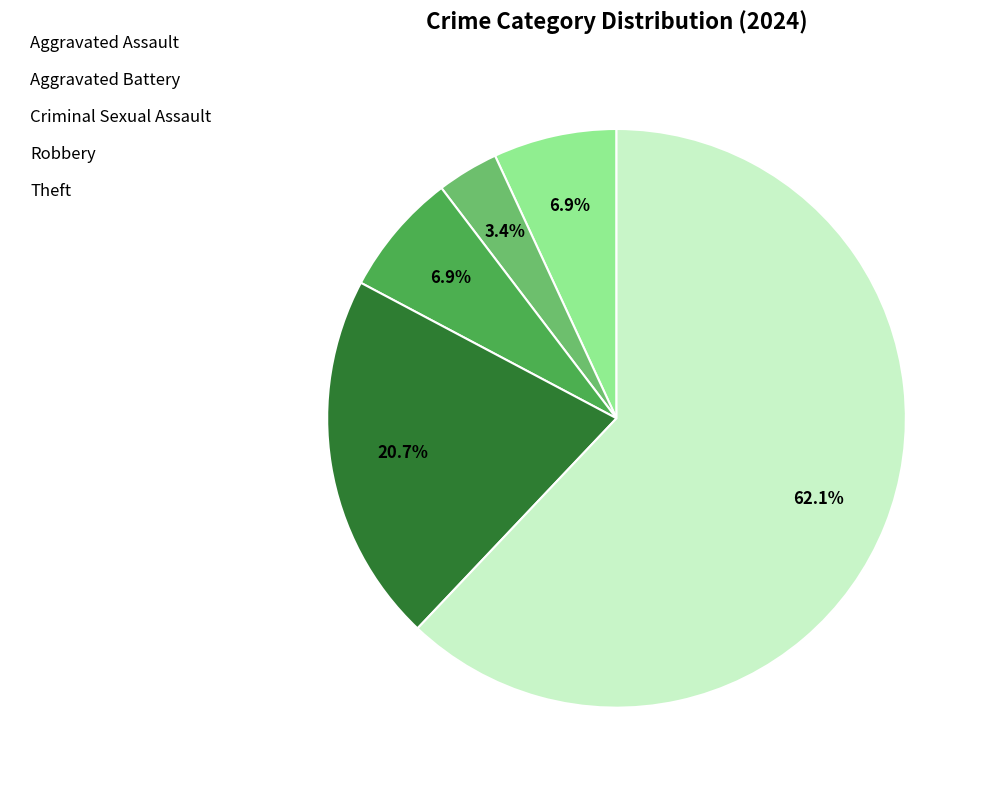

Which slice represents more than half of the pie?

Theft